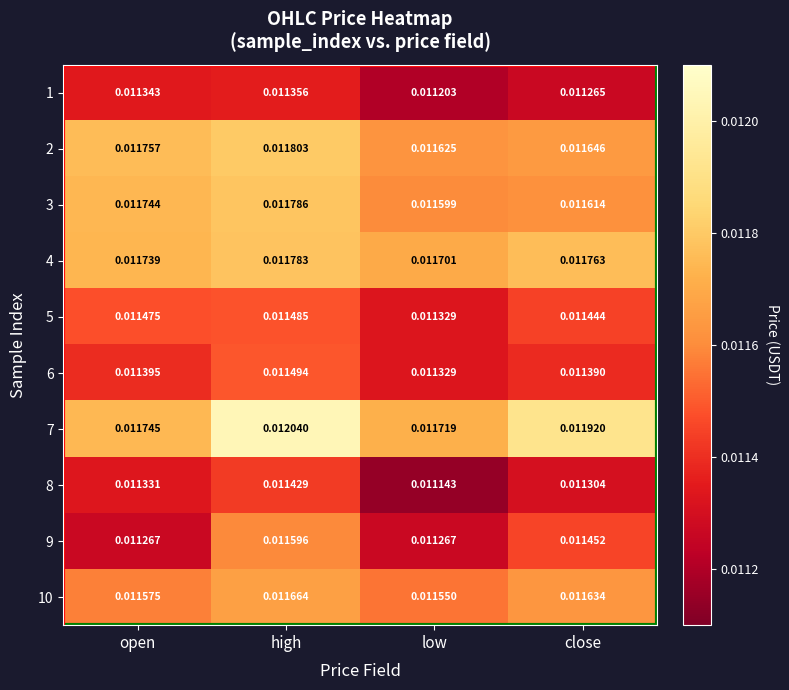

At which category does the chart reach its peak across all series?

high